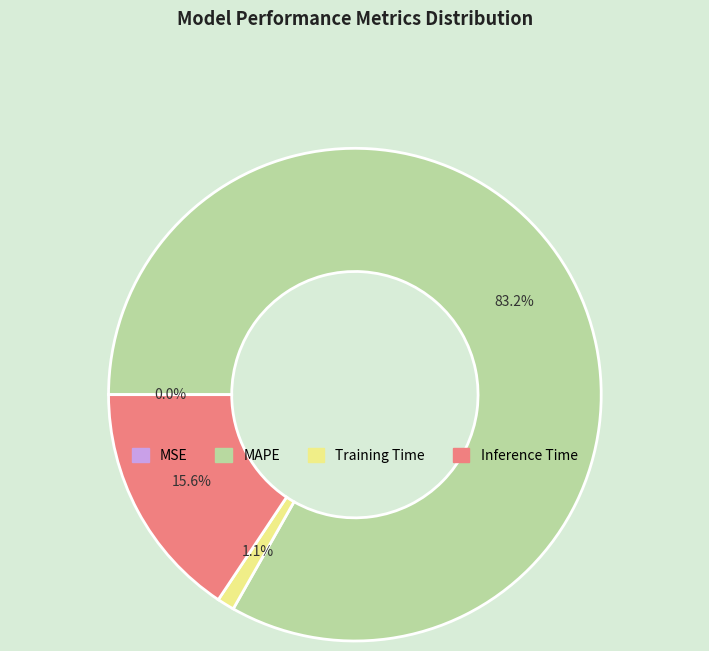

What percentage is NOT represented by Inference Time?

84.4%